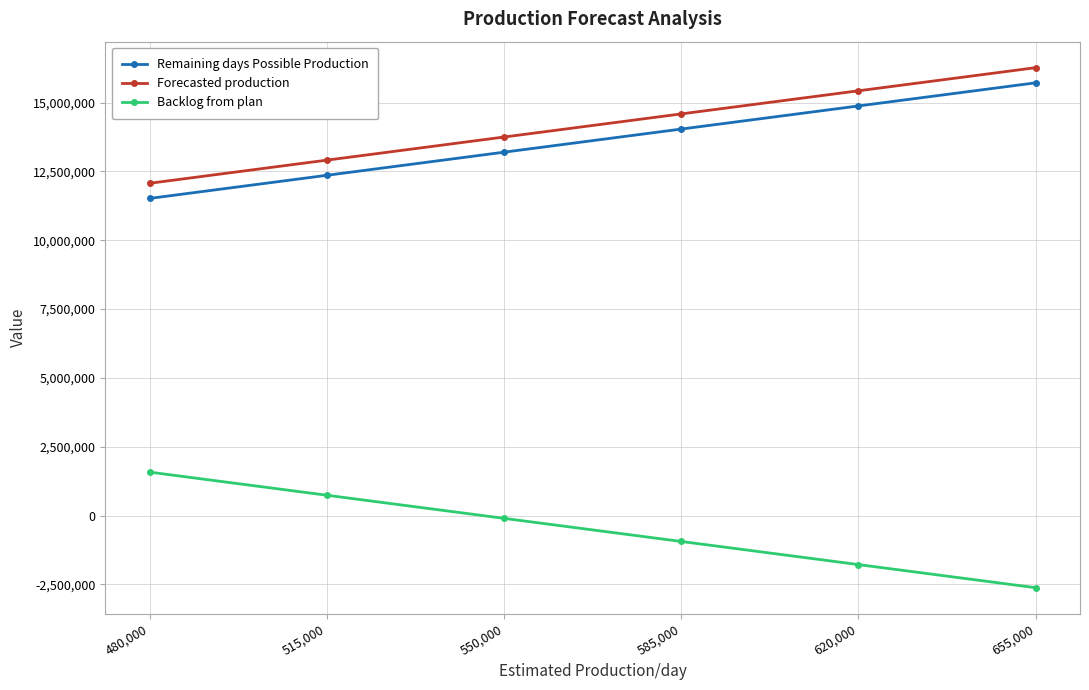

Which category has the highest value in the Remaining days Possible Production series?

655,000